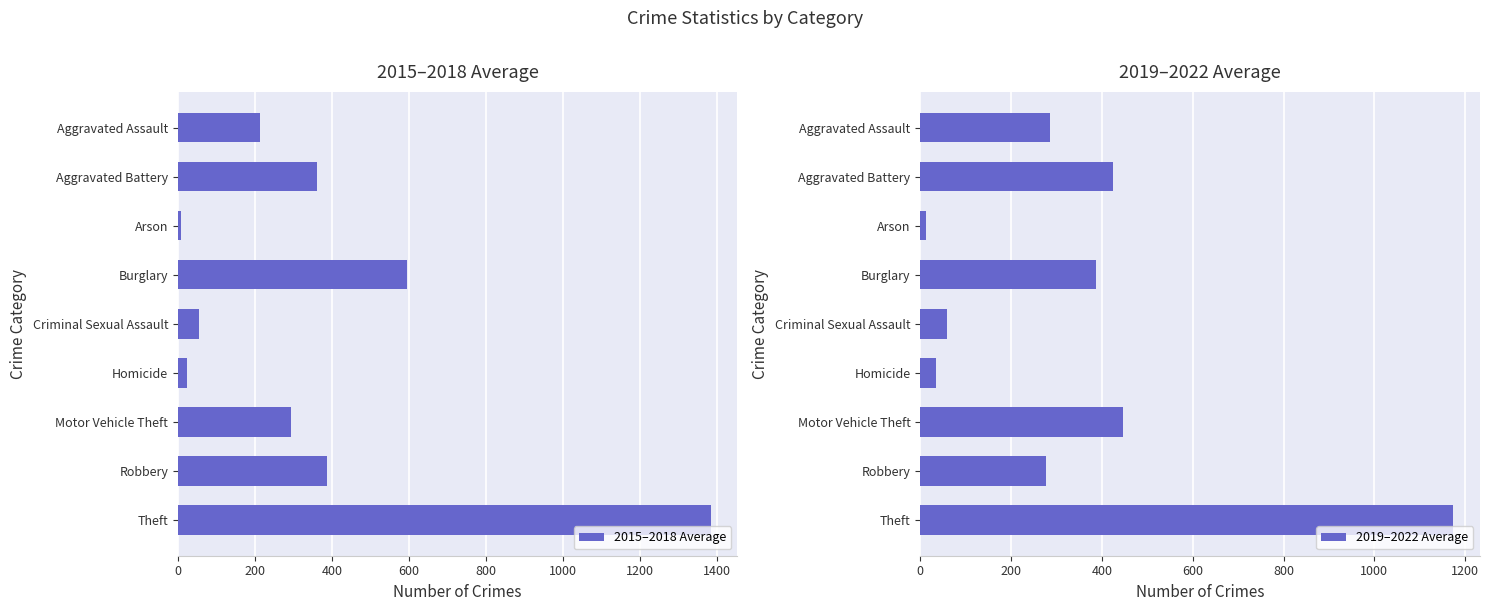

Is it true that 2015–2018 Average equals 294.2 at Motor Vehicle Theft?

True